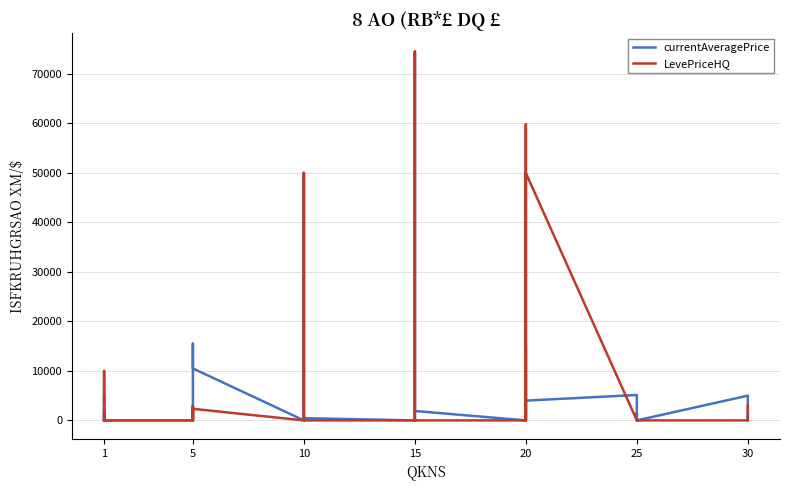

True or false: LevePriceHQ has a value of -25209.1 at 25.

False